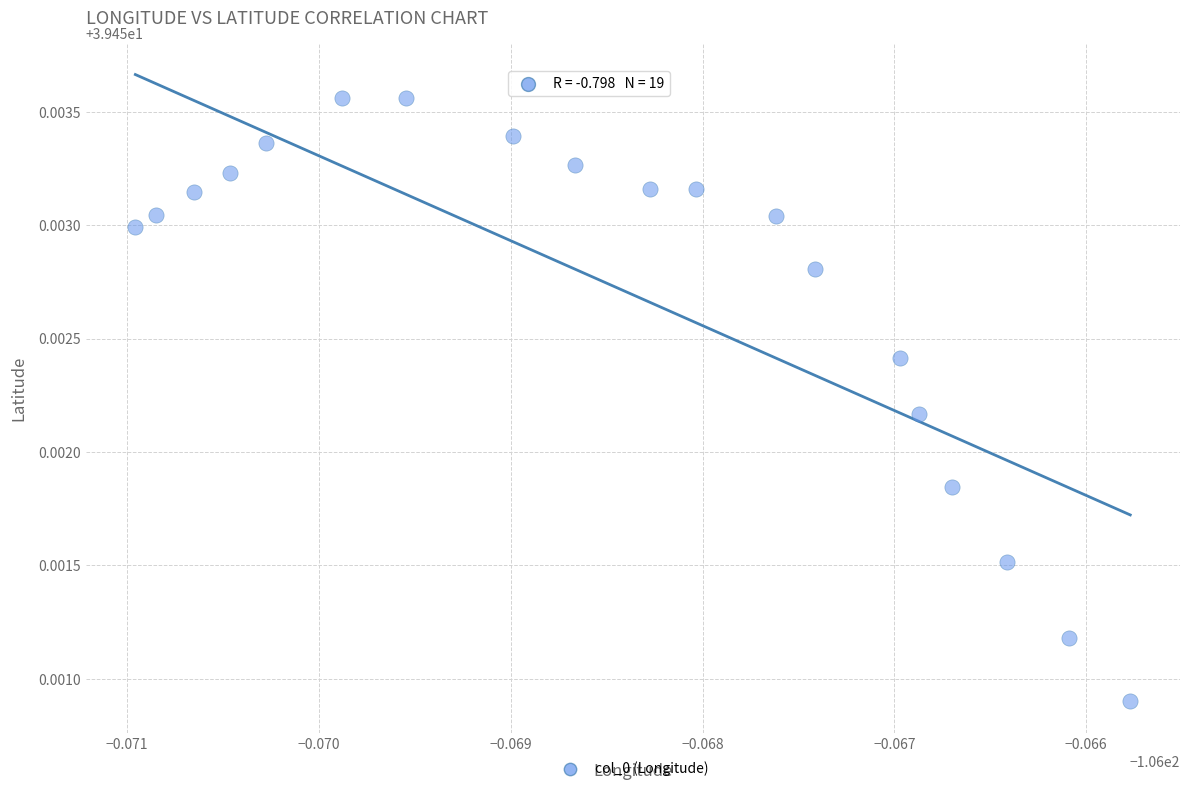

How many points are shown in the scatter plot?

19